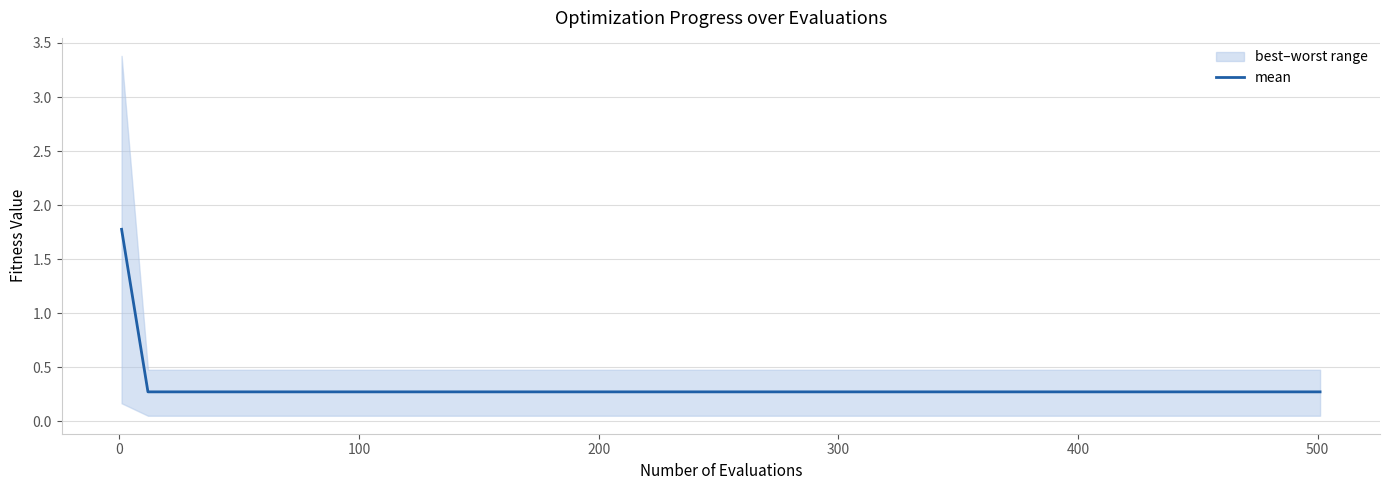

What is the highest value of the mean series?

1.8